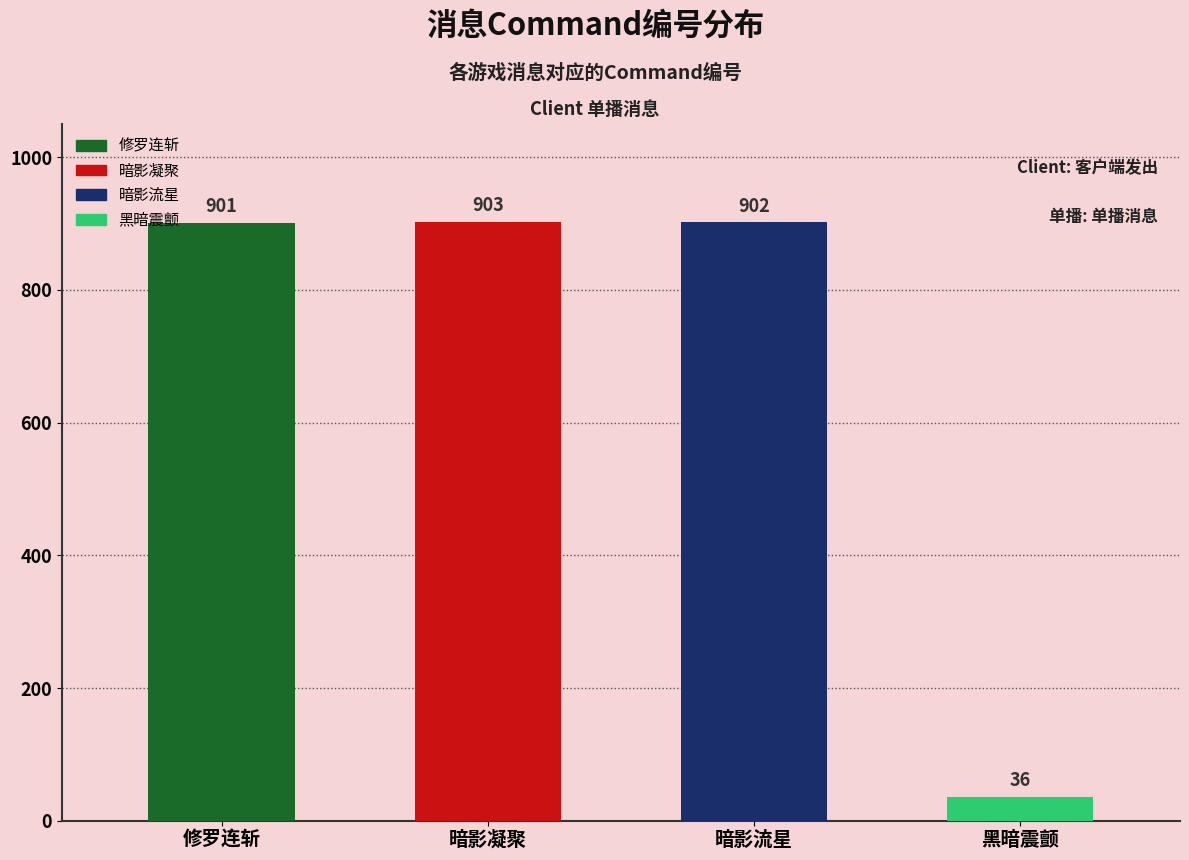

Between 修罗连斩 and 黑暗震颤, which is larger?

修罗连斩